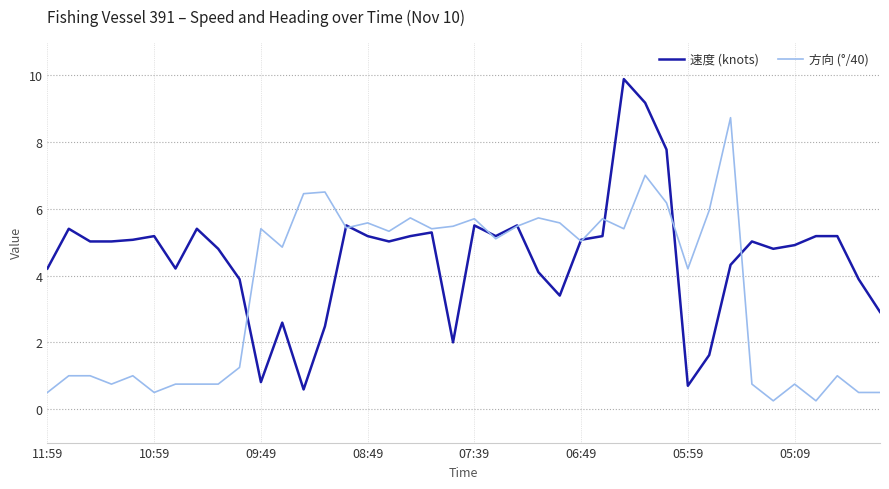

Which series has the largest total across all categories?

速度 (knots)